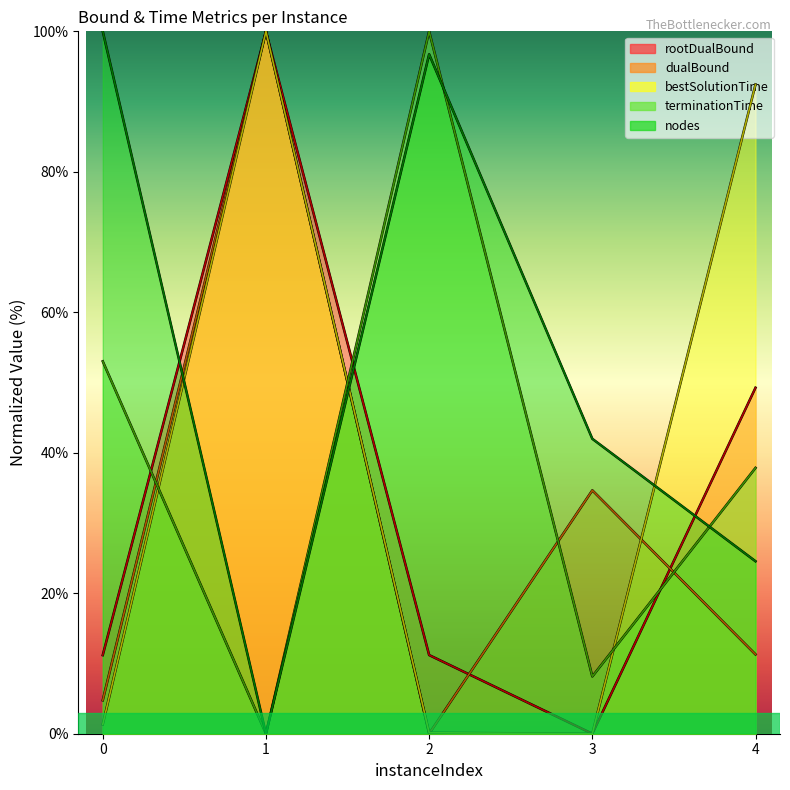

At which category does dualBound reach its first local valley?

2